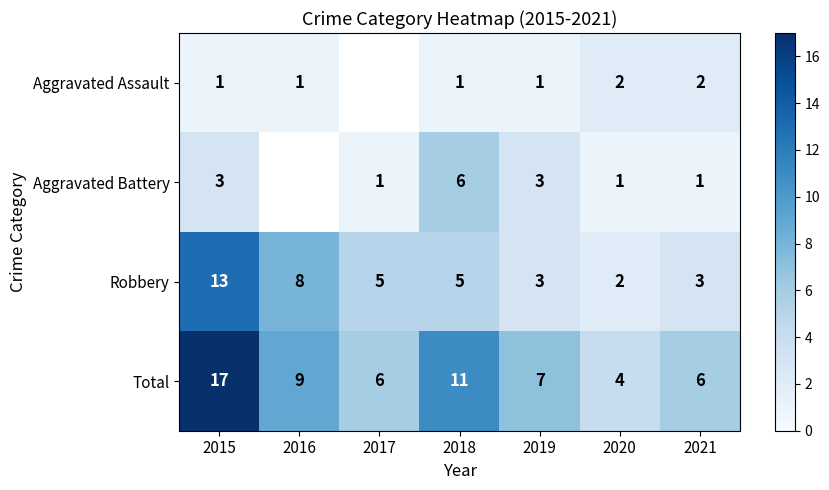

At 2020, list the series in order from smallest to largest.

Aggravated Battery, Aggravated Assault, Robbery, Total